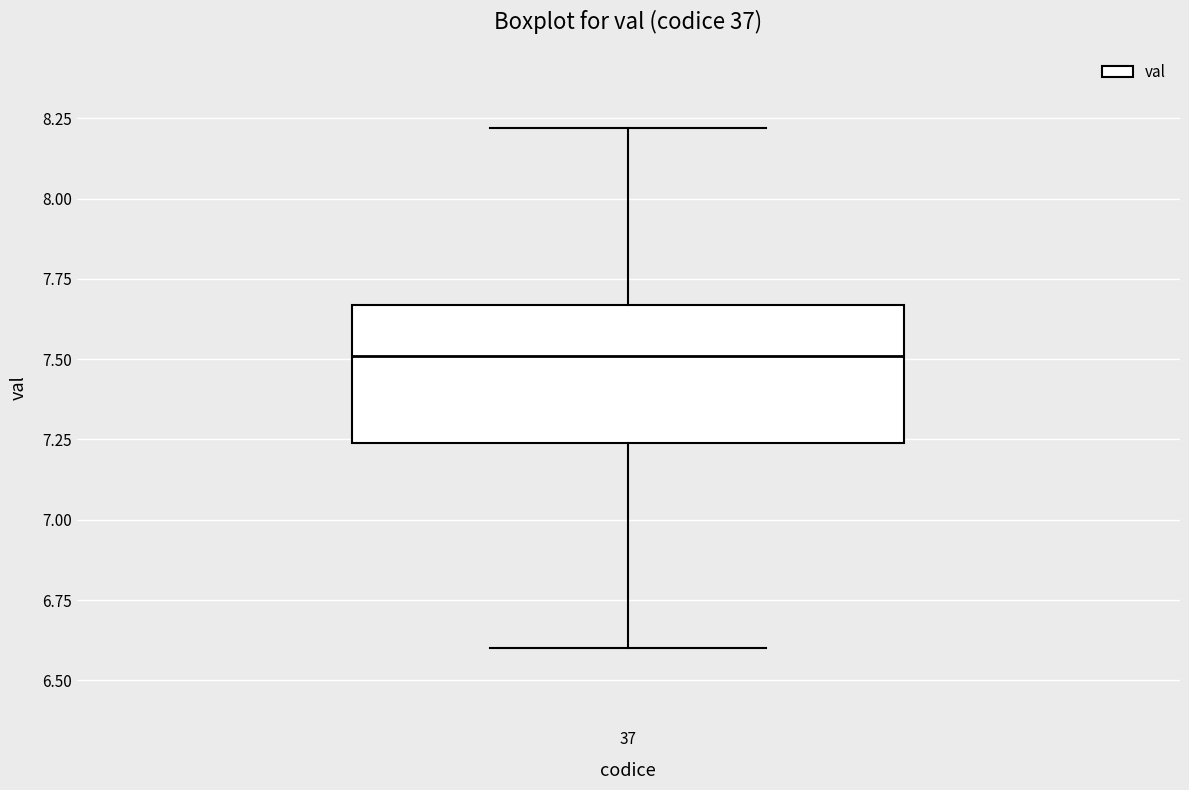

Read this box plot against the y-axis: the position of the median line, the range covered by the box, and the ends of both whiskers. The values are not printed on the chart, so give them approximately, as read against the axis.

median 7.50, box 7.25 to 7.65, whiskers 6.60 to 8.20